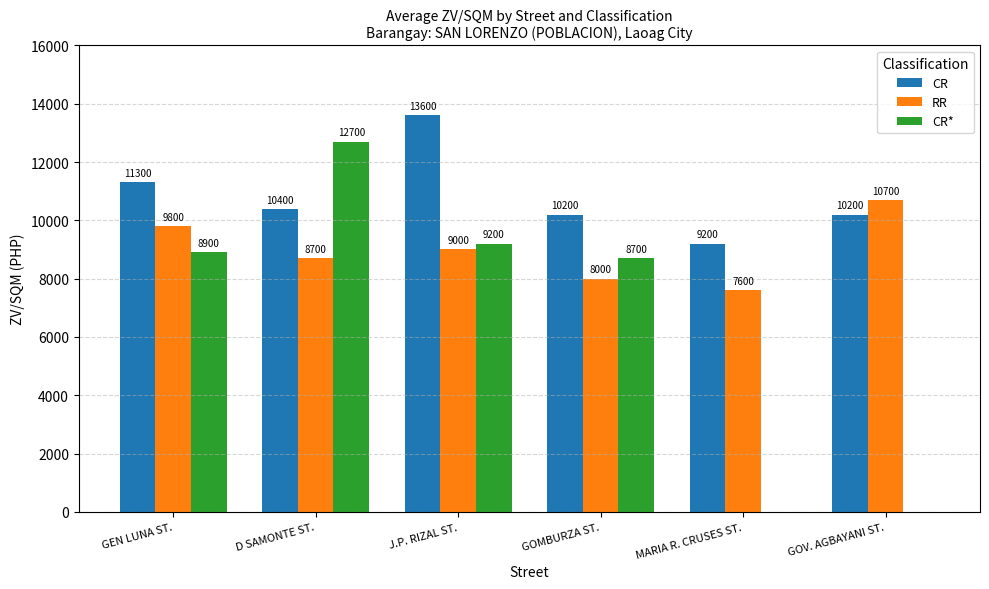

What is the total value across all series at D SAMONTE ST.?

31800